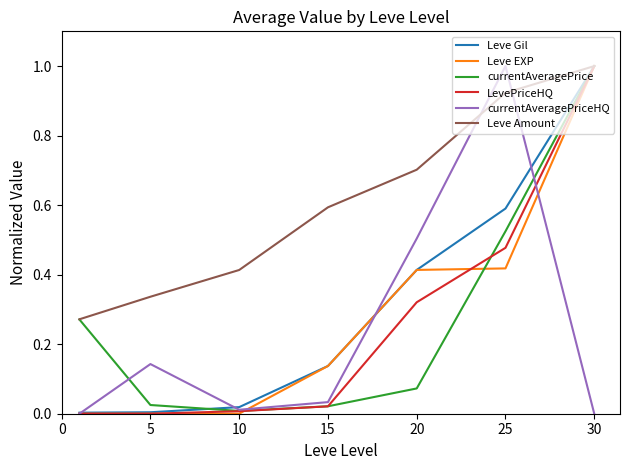

How many distinct data groups are displayed?

6